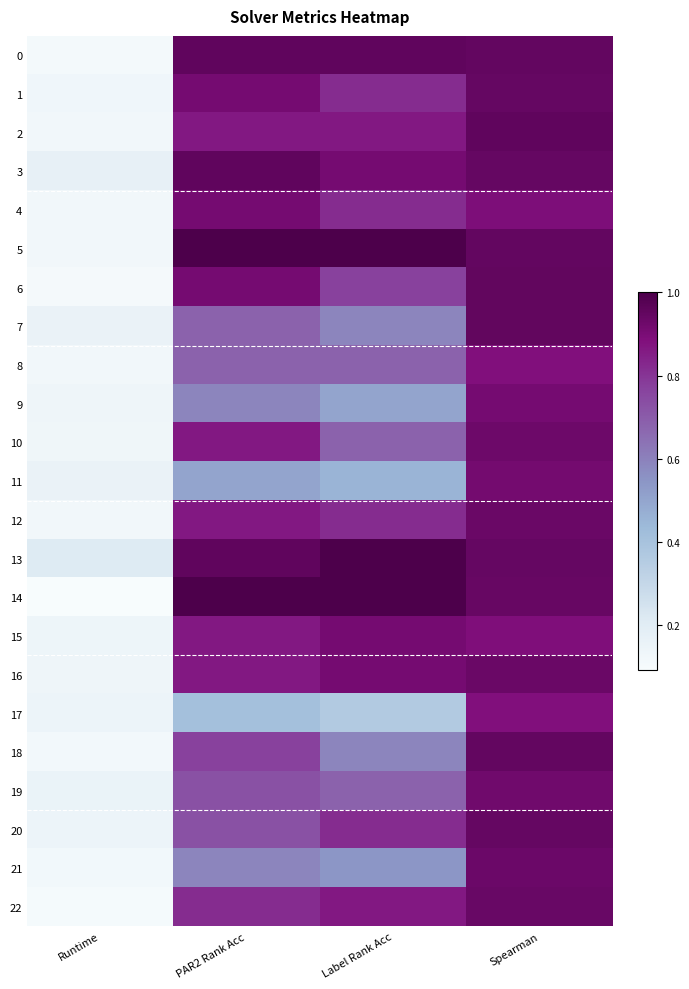

How many distinct data groups are displayed?

23